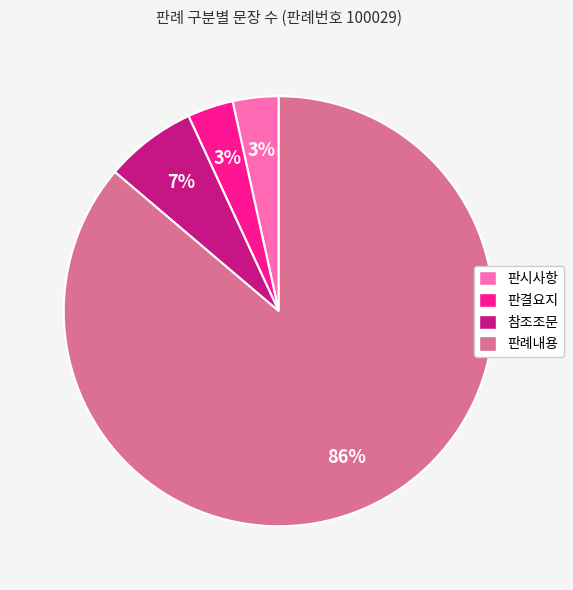

Which has a higher value, 참조조문 or 판시사항?

참조조문